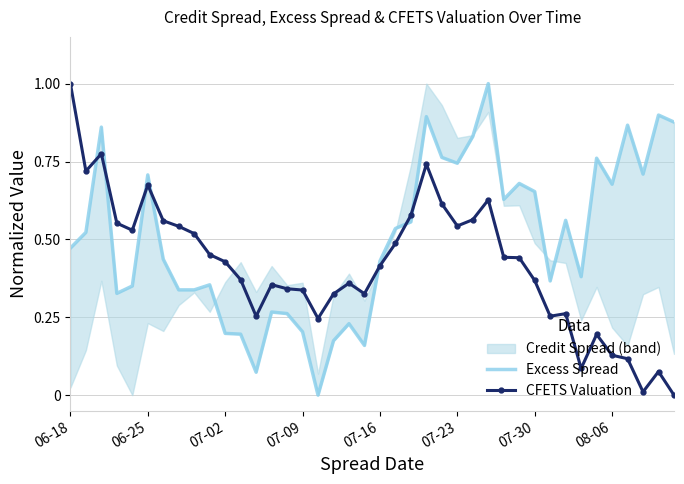

Which category has the highest value in the CFETS Valuation series?

06-18